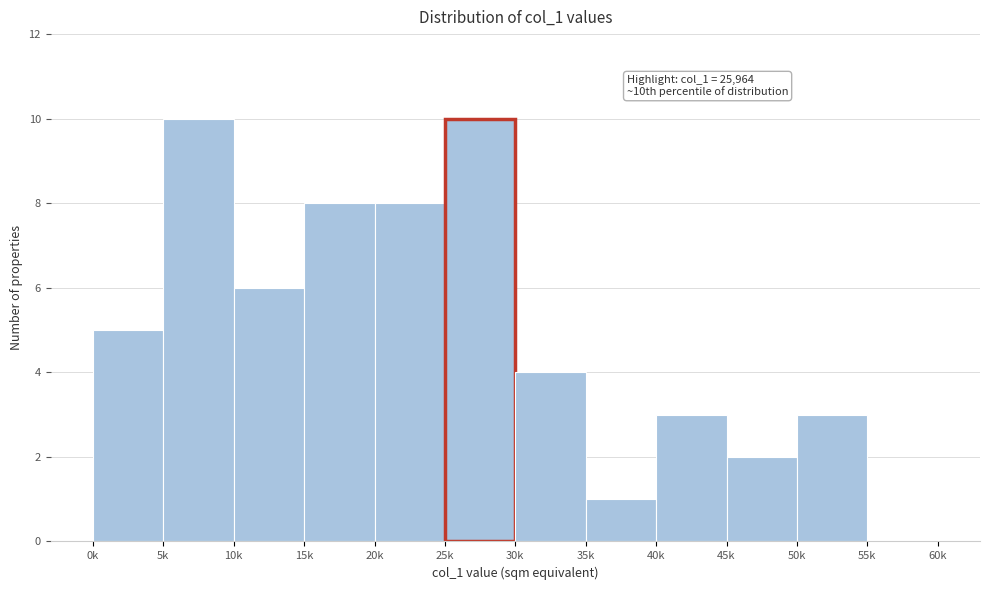

Reading left to right, transcribe all the data shown in this chart.

0k=5	5k=10	10k=6	15k=8	20k=8	25k=10	30k=4	35k=1	40k=3	45k=2	50k=3	55k=0